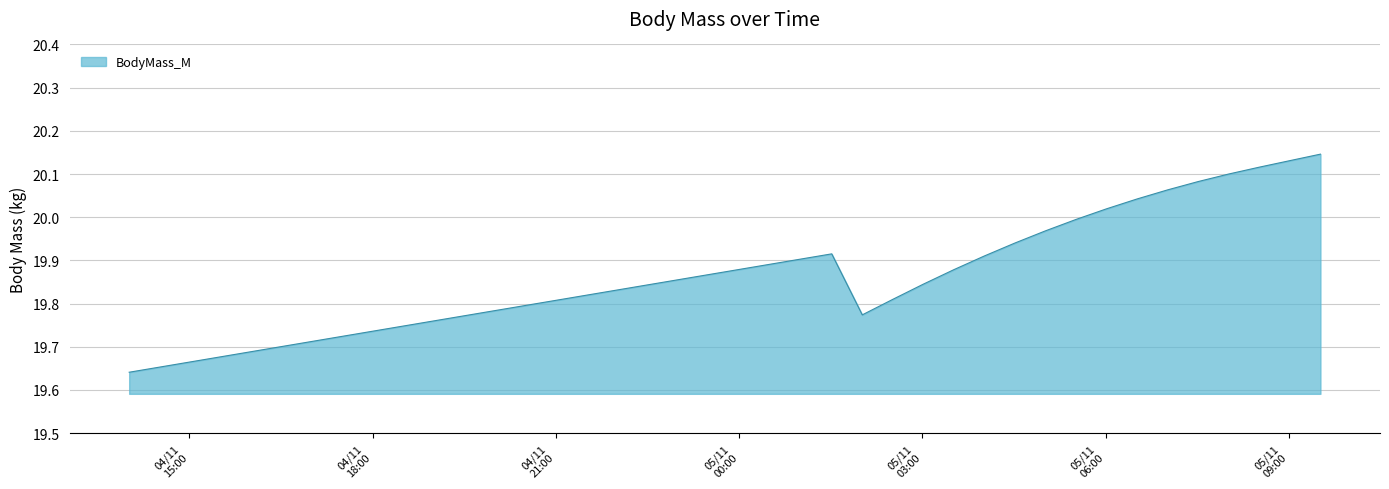

What is the difference between the maximum and minimum values?

0.5